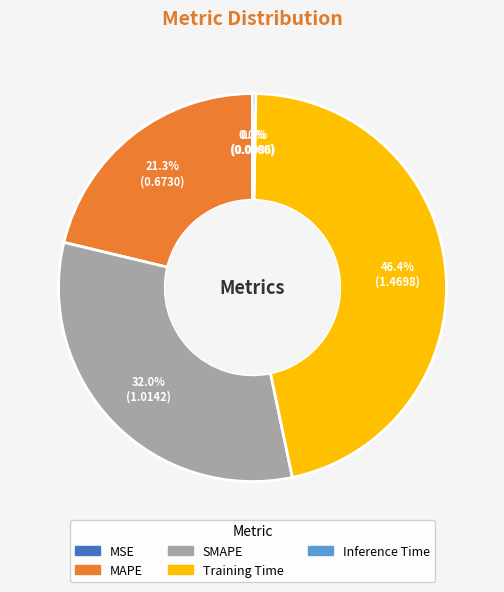

Is there any slice that represents more than half of the pie?

No